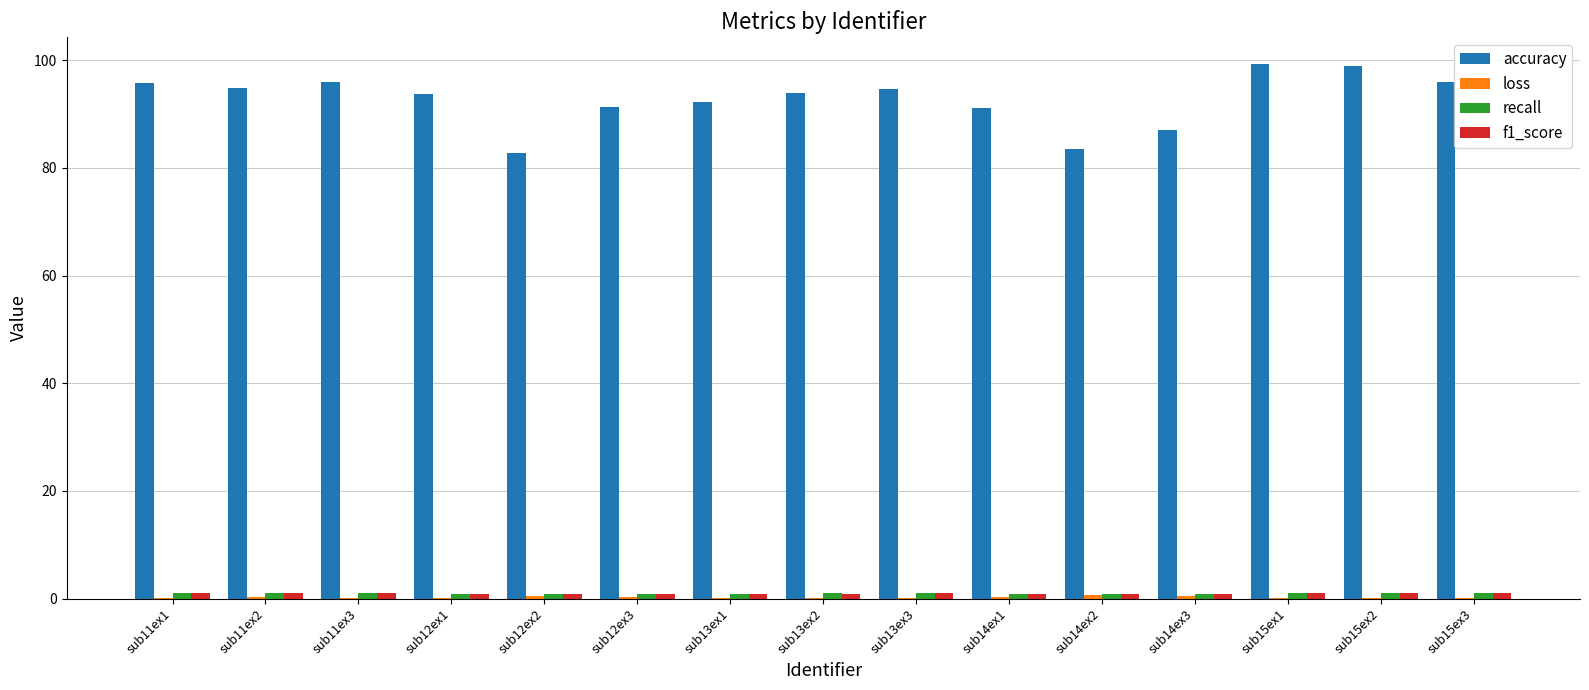

Which series changed the most between sub11ex3 and sub12ex2?

accuracy